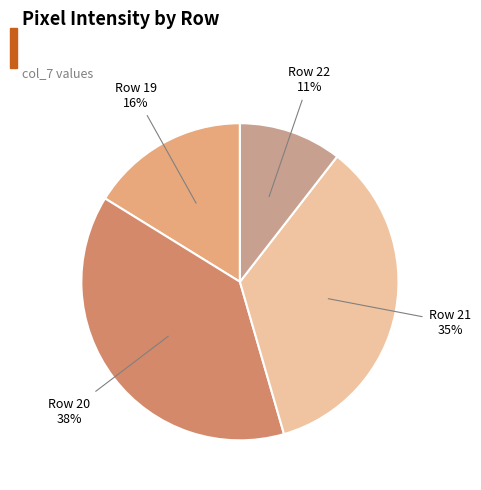

Is there a majority slice in this chart?

No